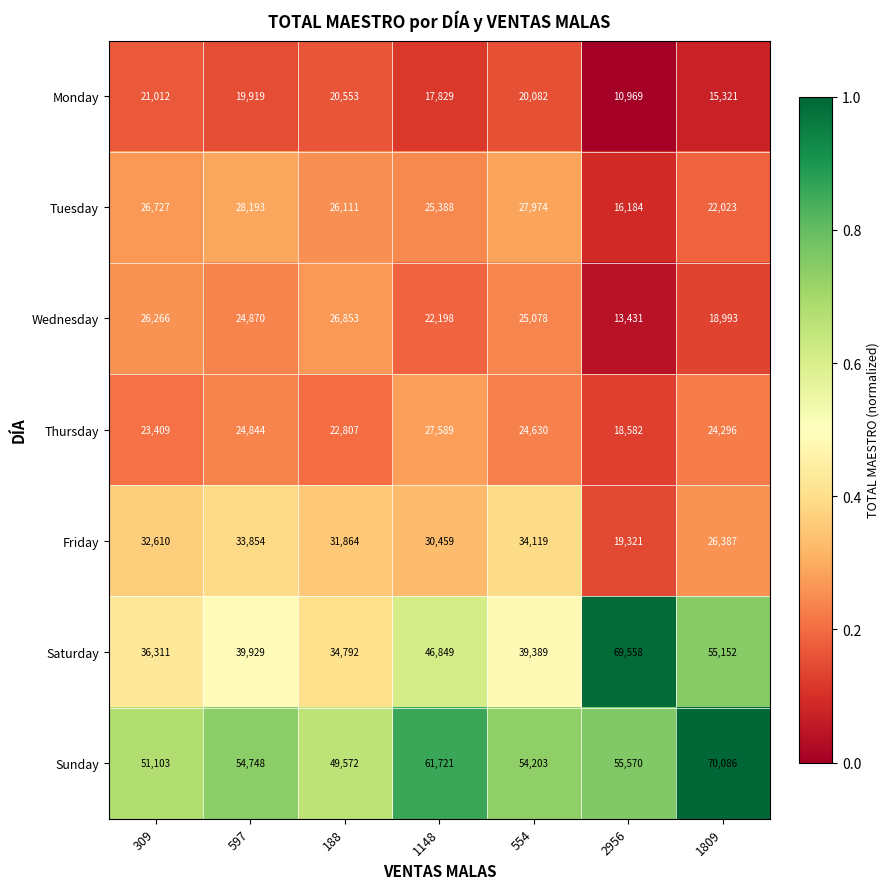

At which label does Monday first exceed 19919?

309